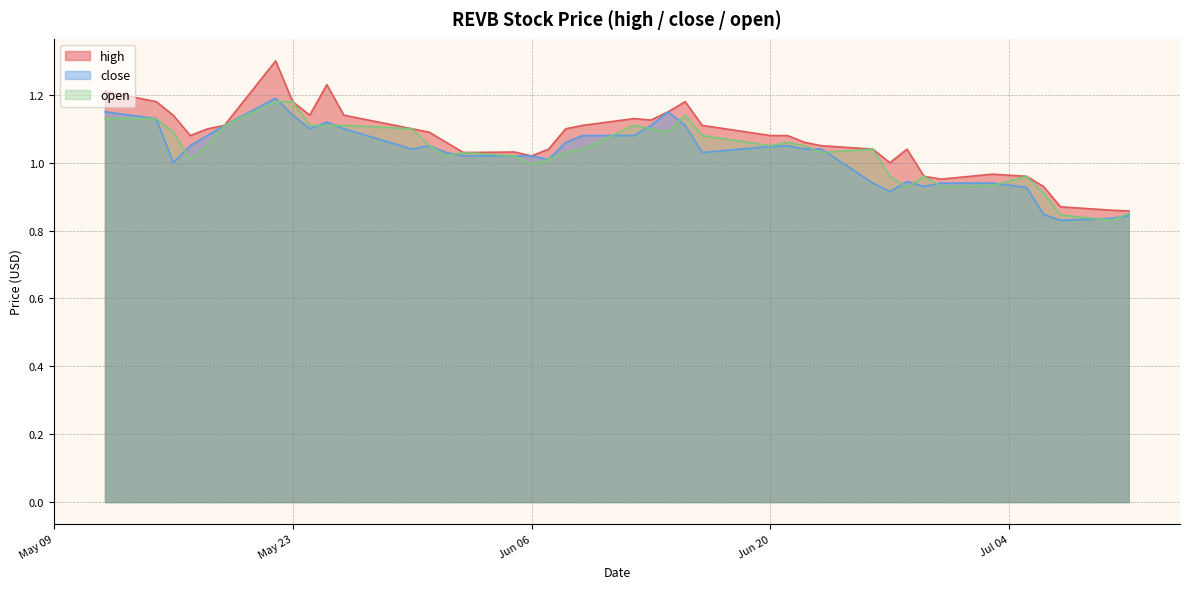

How many values in the close series are below 1?

11